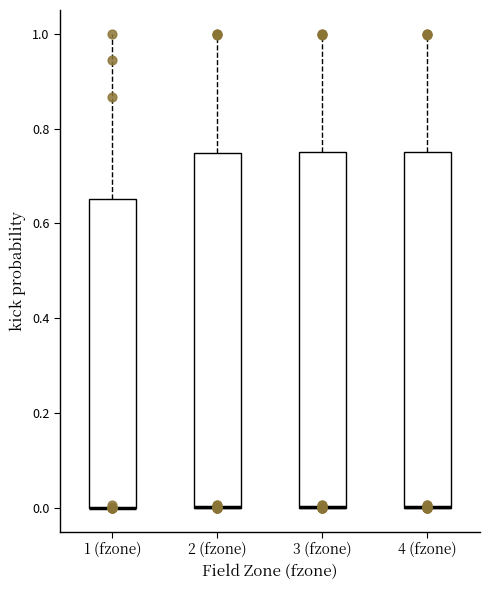

Reading left to right, read every box against the y-axis: the position of its median line, the range the box covers, and the ends of its whiskers. The values are not printed on the chart, so give them approximately, as read against the axis.

1 (fzone): median 0.00 (drawn on the box's lower edge), box 0.00 to 0.66, whiskers 0.00 to 1.00
2 (fzone): median 0.00 (drawn on the box's lower edge), box 0.00 to 0.74, whiskers 0.00 to 1.00
3 (fzone): median 0.00 (drawn on the box's lower edge), box 0.00 to 0.74, whiskers 0.00 to 1.00
4 (fzone): median 0.00 (drawn on the box's lower edge), box 0.00 to 0.74, whiskers 0.00 to 1.00